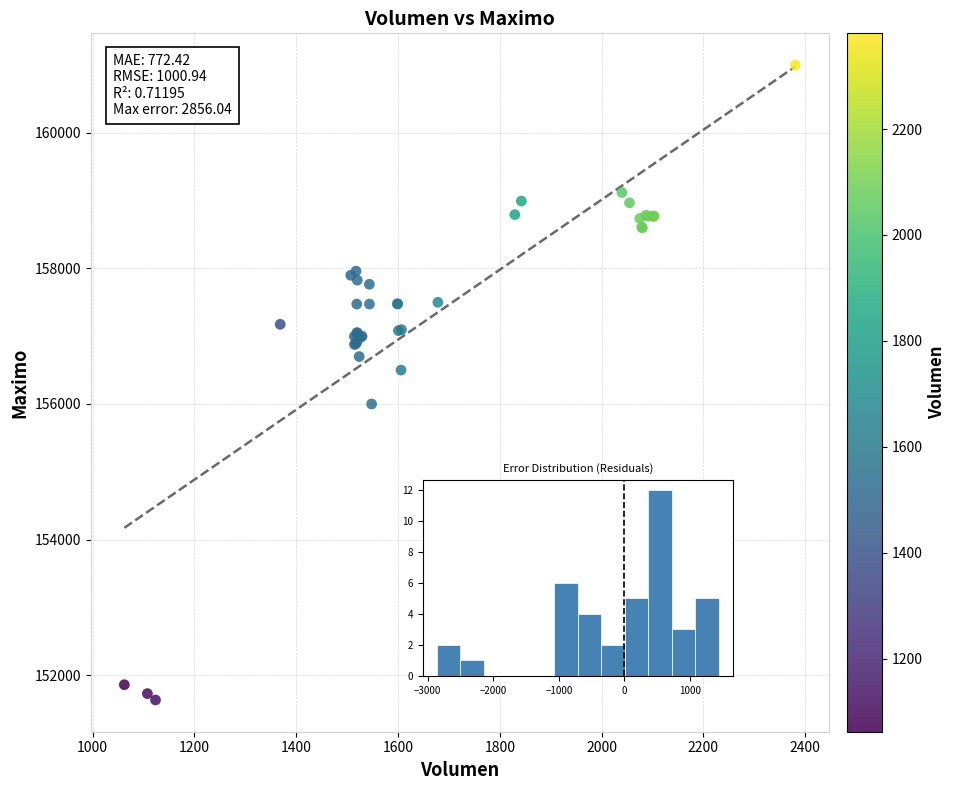

What Y value in the scatter plot is closest to 156316?

156500